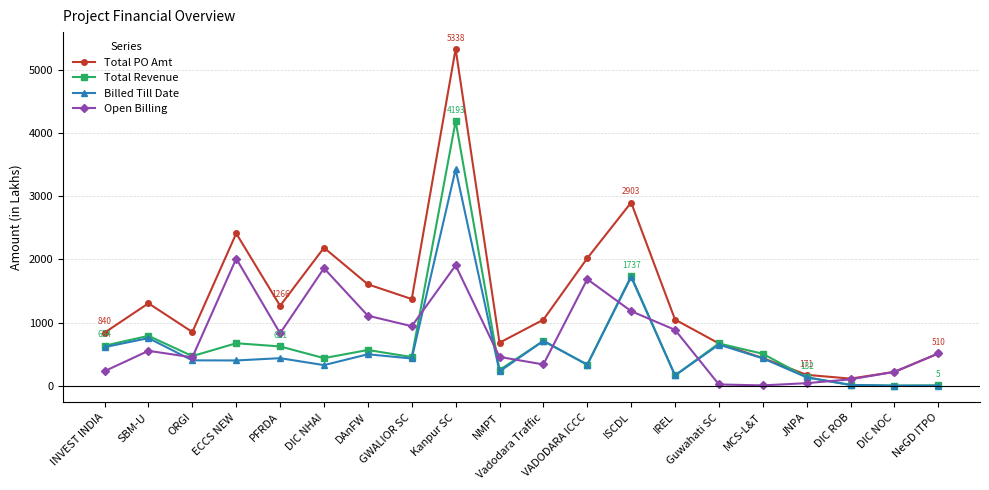

Which series has the largest range (max minus min)?

Total PO Amt